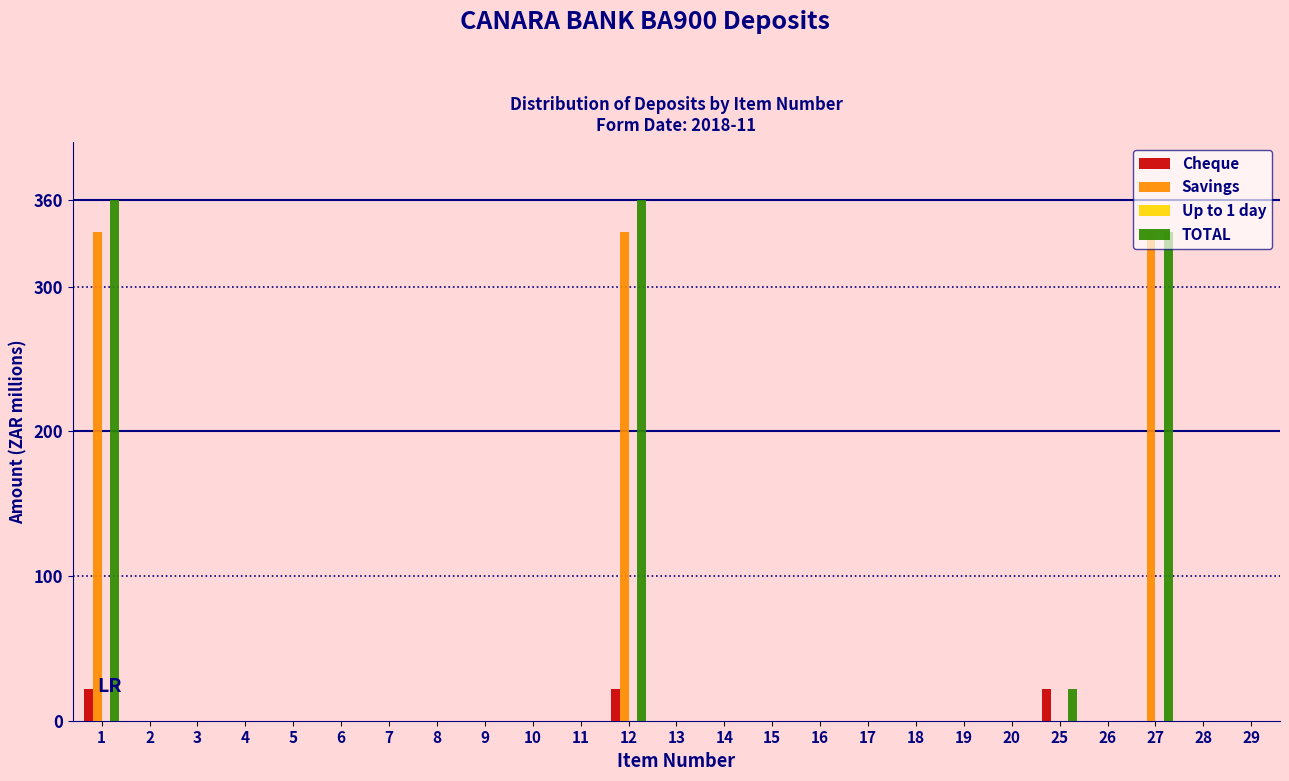

Is the value of TOTAL at 8 greater than the value of Savings at 12?

No